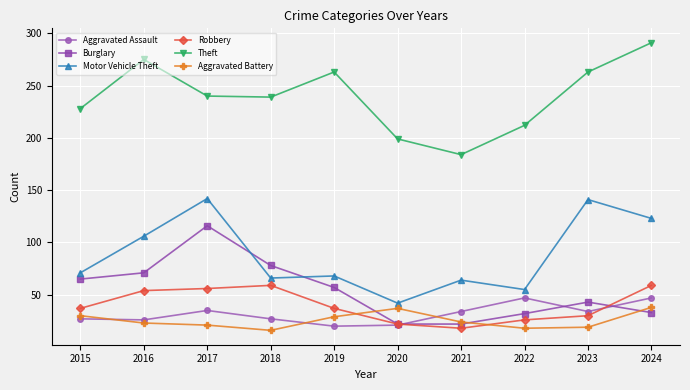

How many interior local peaks does the Aggravated Assault series have?

2